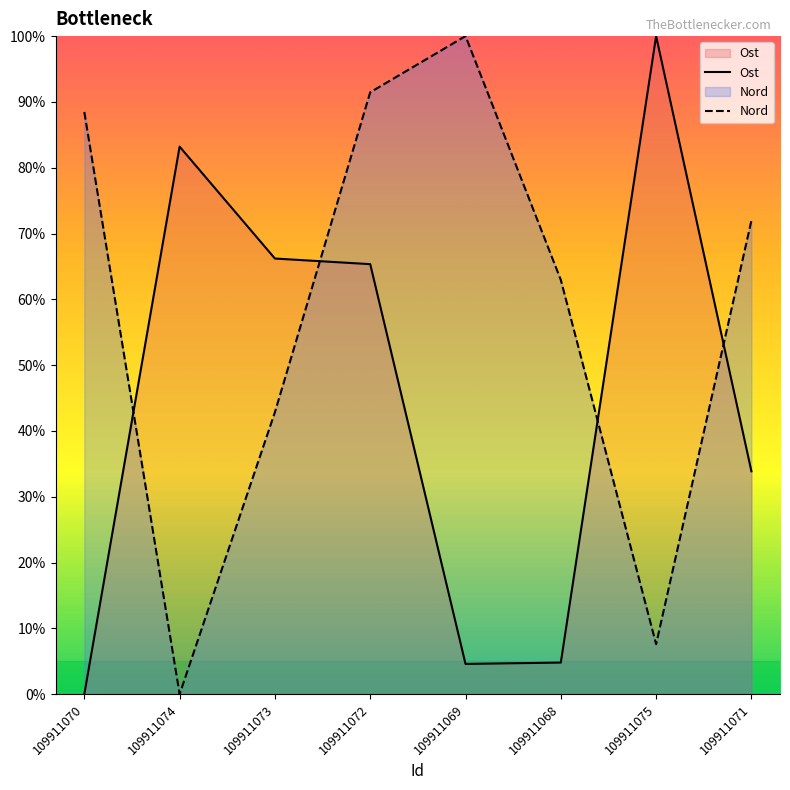

What are all the series names shown in the legend?

Ost, Nord